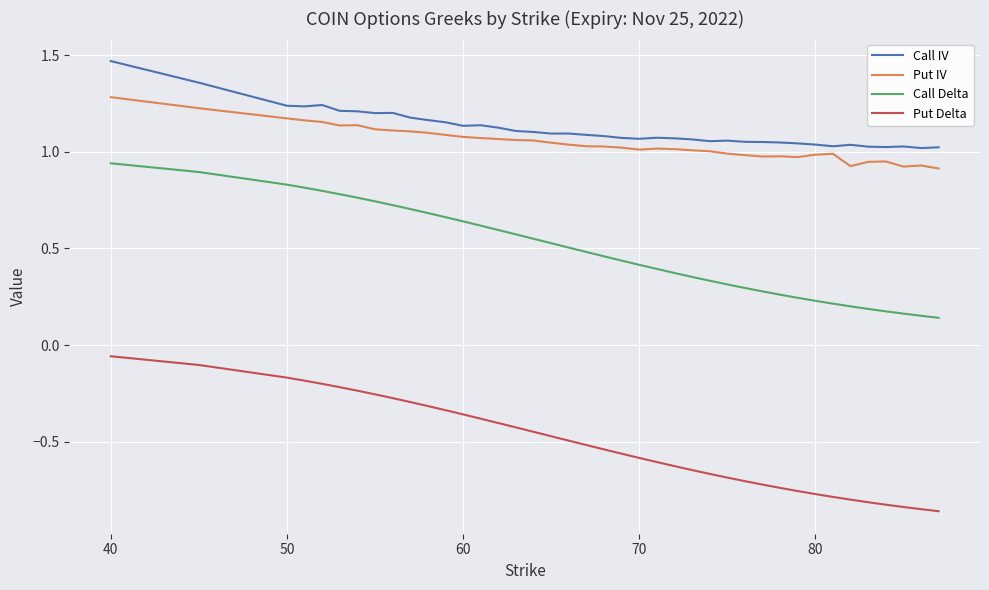

What are all the series names shown in the legend?

Call IV, Put IV, Call Delta, Put Delta